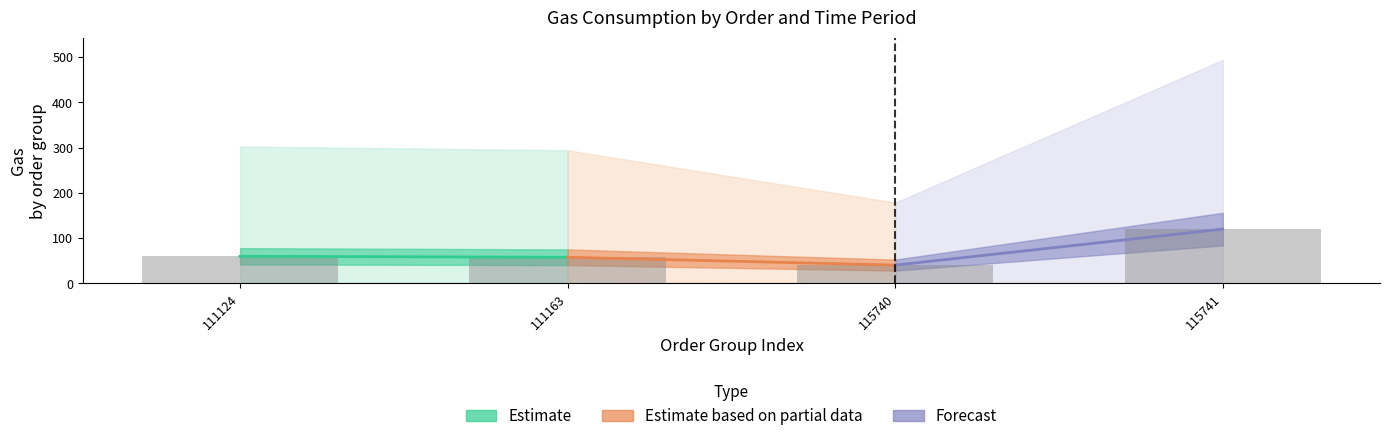

Approximately how many times larger is the value at 111163 compared to 115740?

1.4